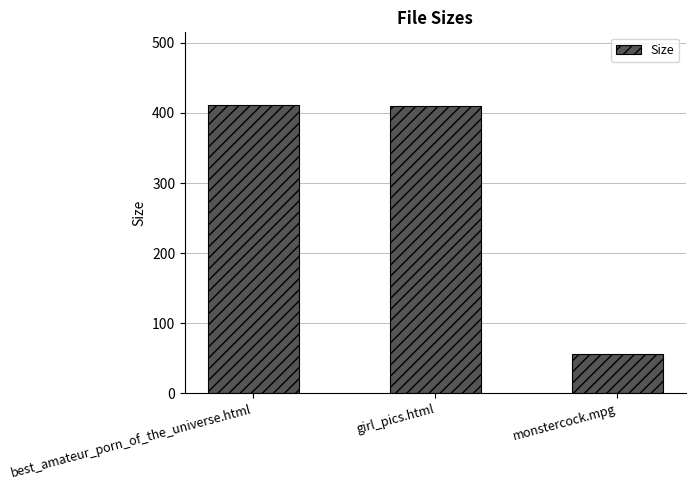

What is the difference between the maximum and minimum values?

355.8